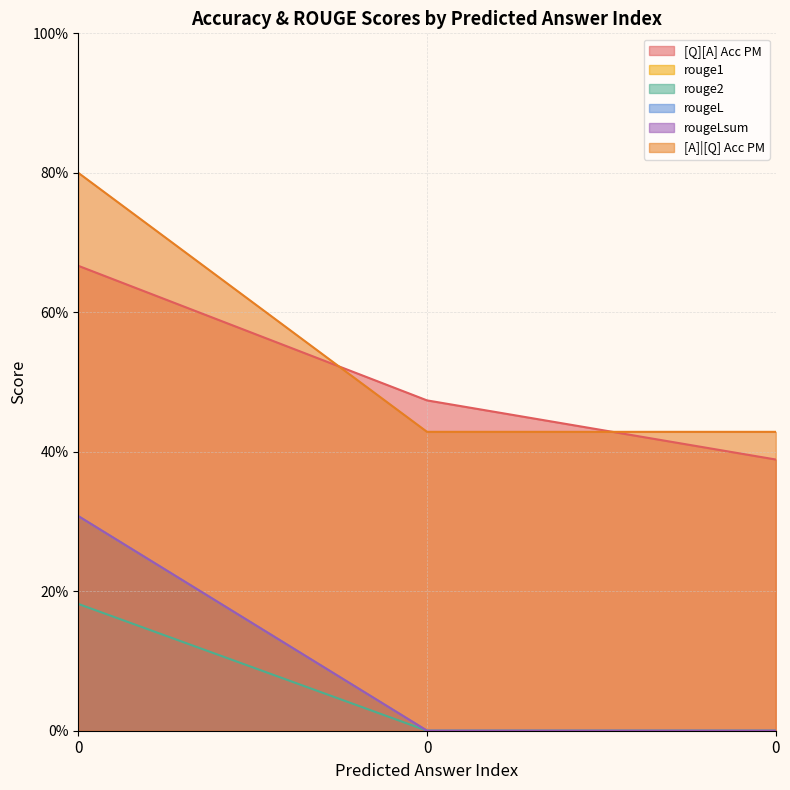

What is the value of the rouge1 point at the 2nd from the left?

0.3